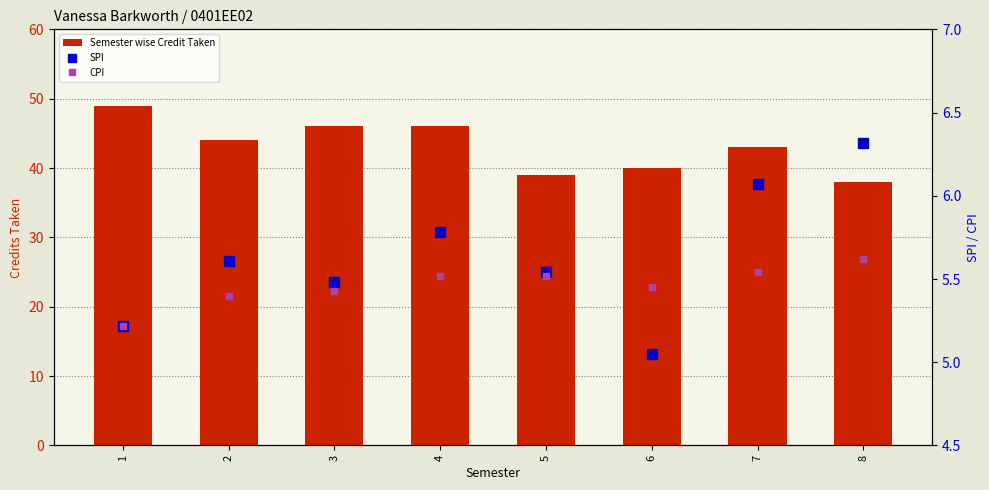

What is the value of the CPI bar at the 2nd from the left?

5.4